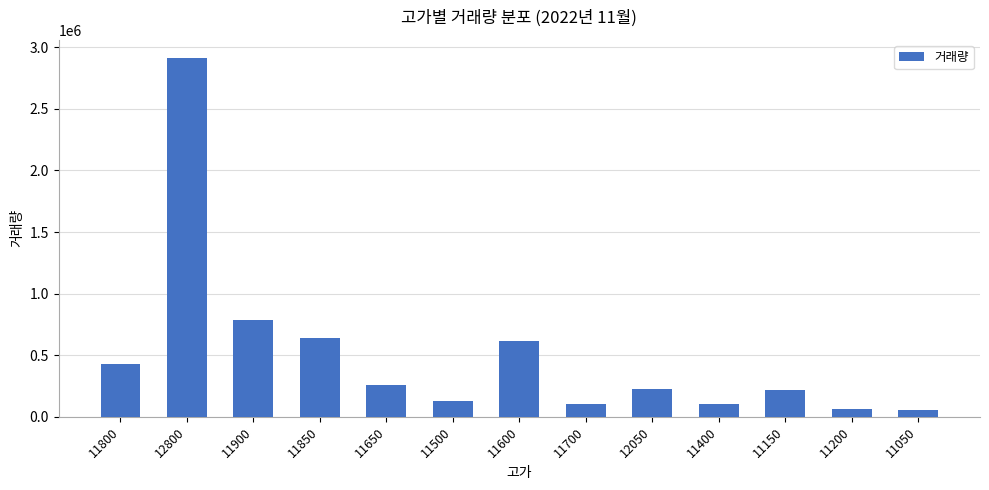

What is the difference between the second highest and minimum values?

727858